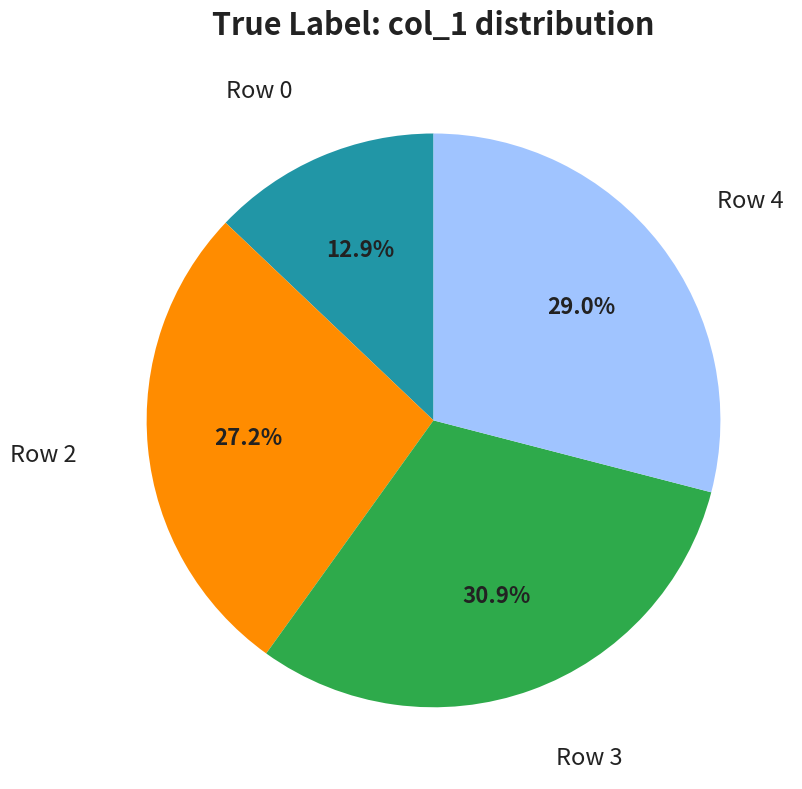

To the nearest percent, what is the difference between the largest and smallest slice percentages?

18%